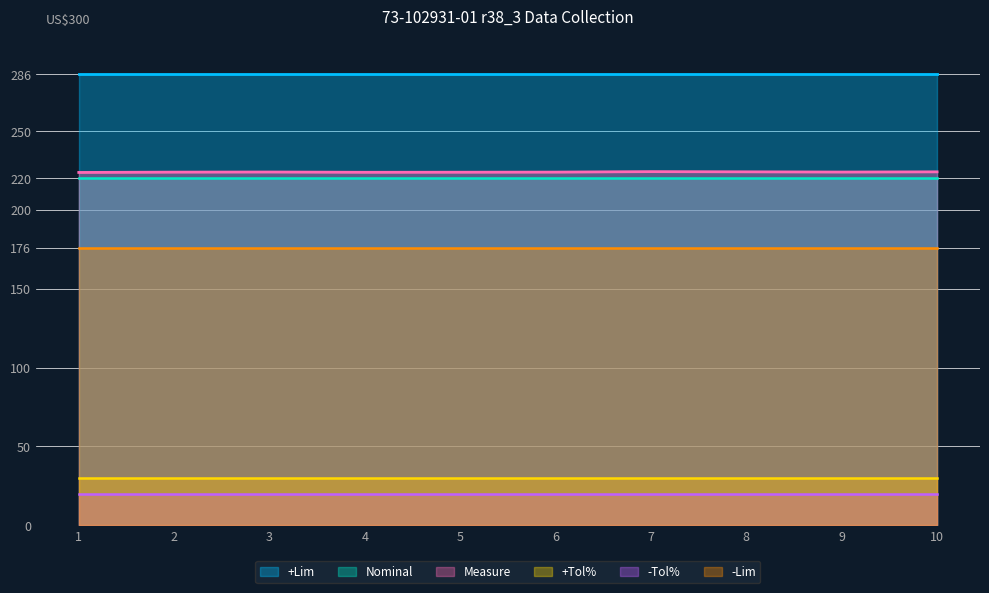

What is the highest value of the -Tol% series?

20.0